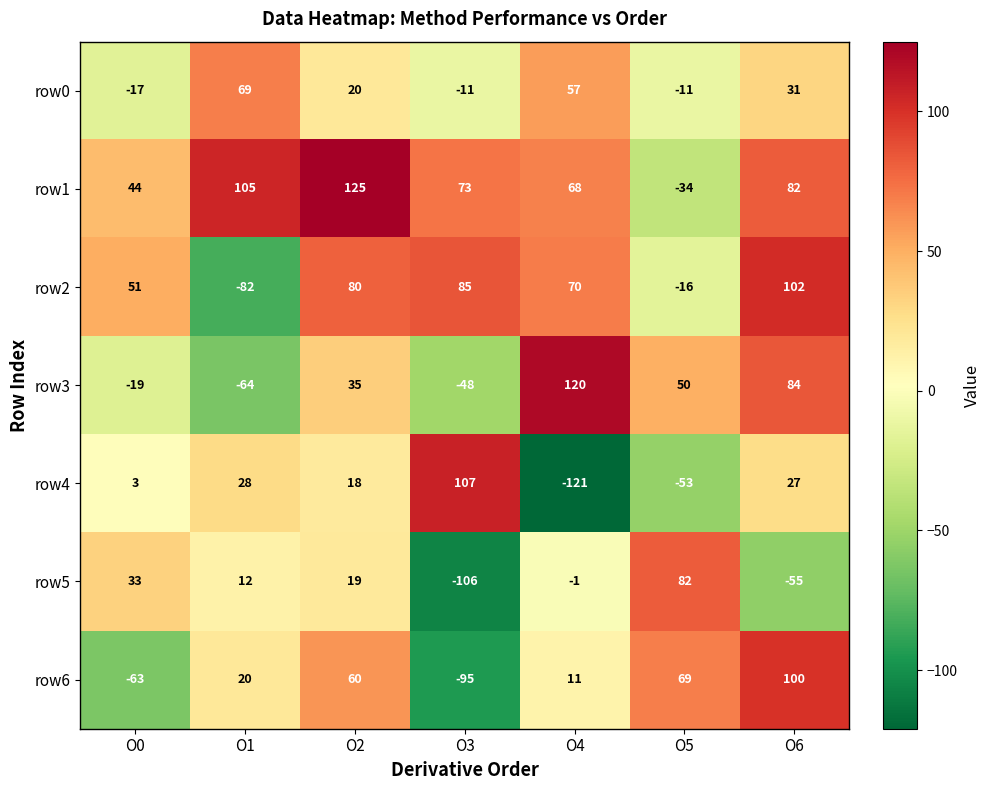

What is the difference between the highest and lowest values at O3?

213